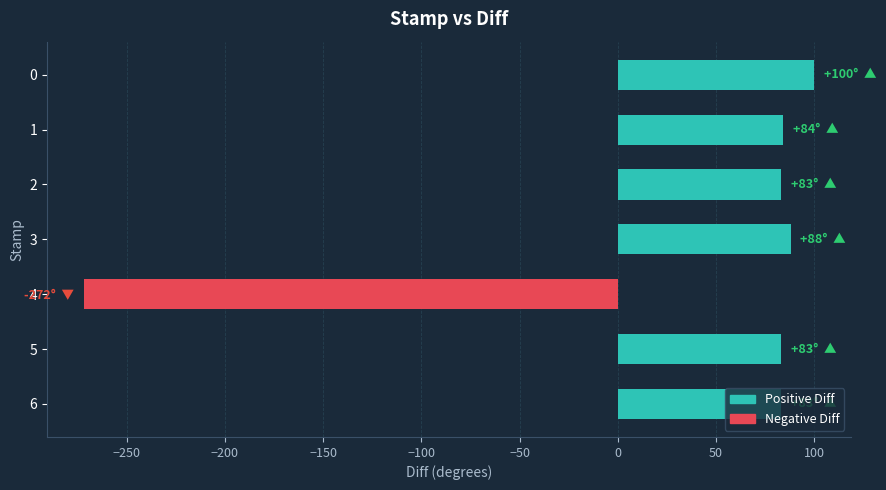

What is the sum of all values?

249